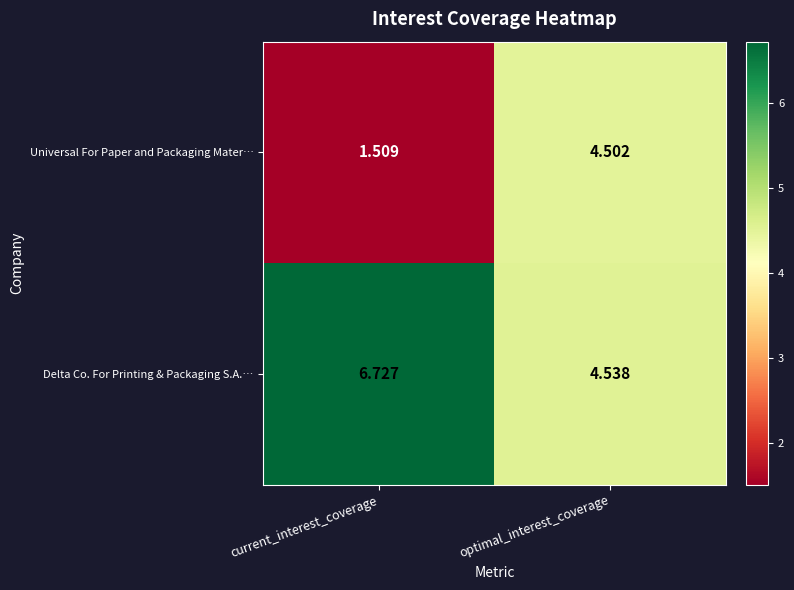

At which category does the chart reach its peak across all series?

current_interest_coverage